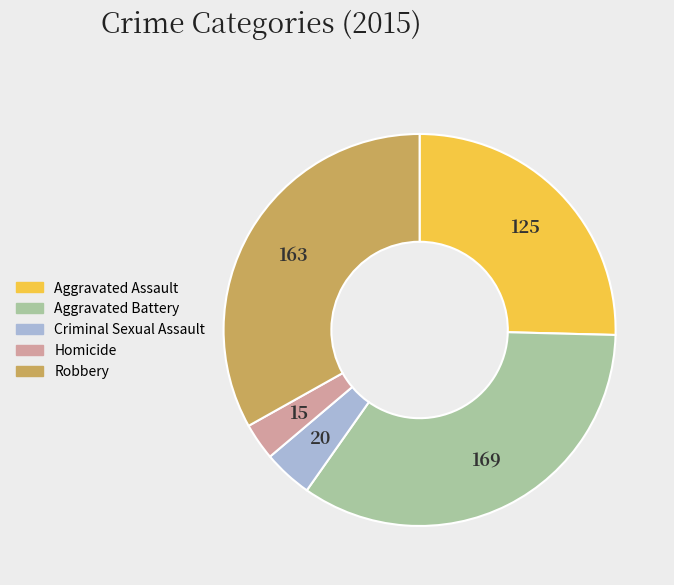

Combined, do Homicide and Robbery account for over 50%?

No